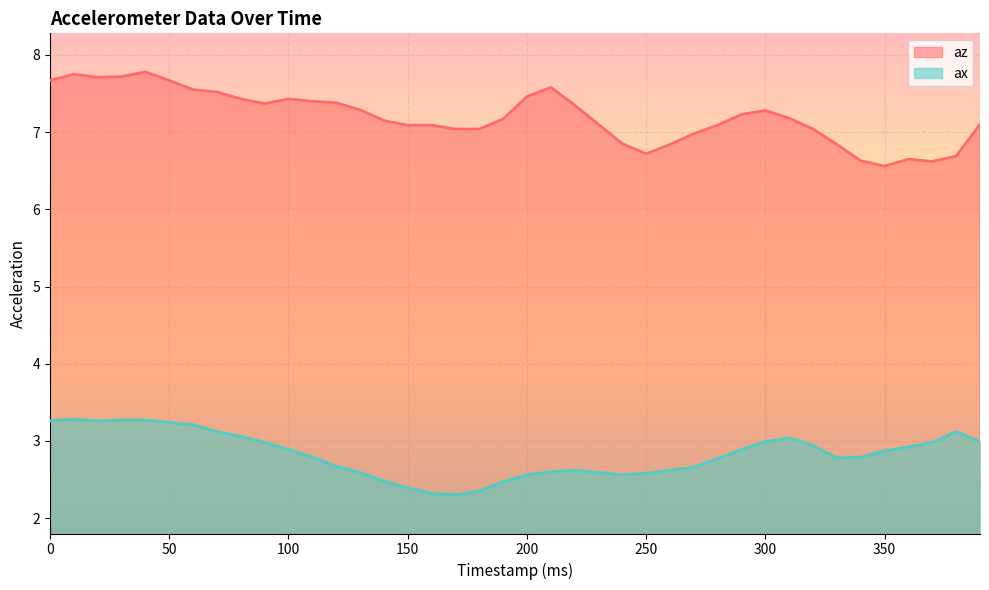

Which has a higher value, 240 or 120?

120